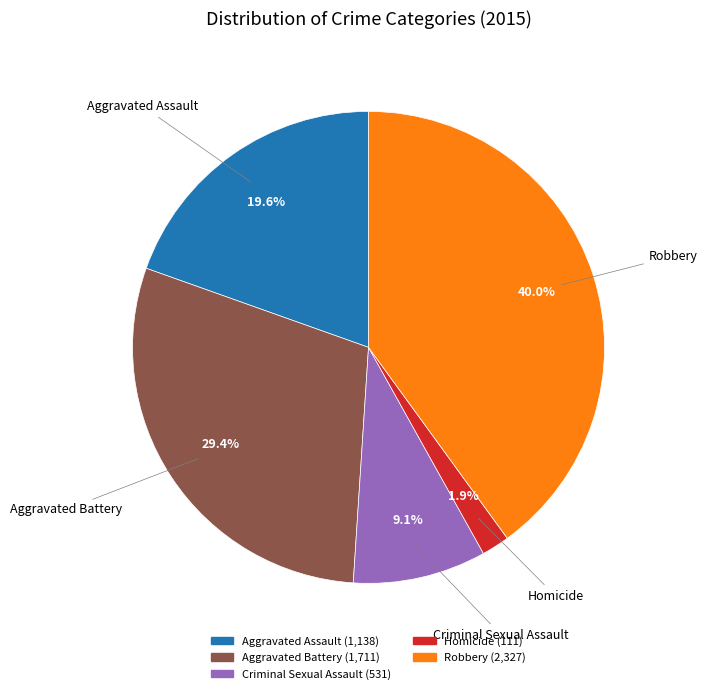

Is it true that Aggravated Battery is 22% of the pie?

False